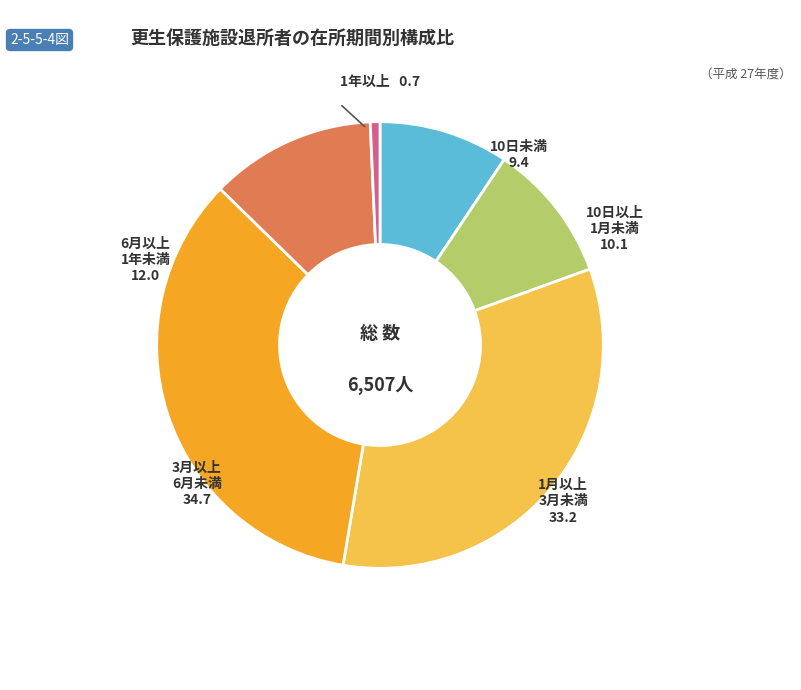

Does any single category account for the majority?

No